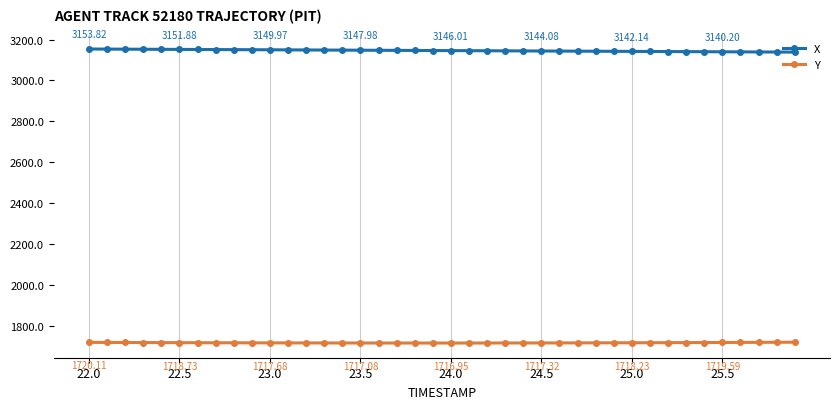

Which series has the largest total across all categories?

X